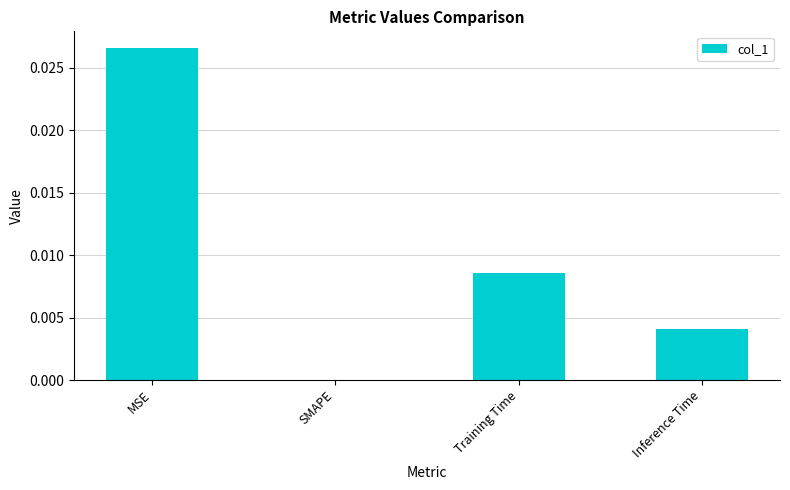

Is it true that the value at SMAPE is 0.0?

True